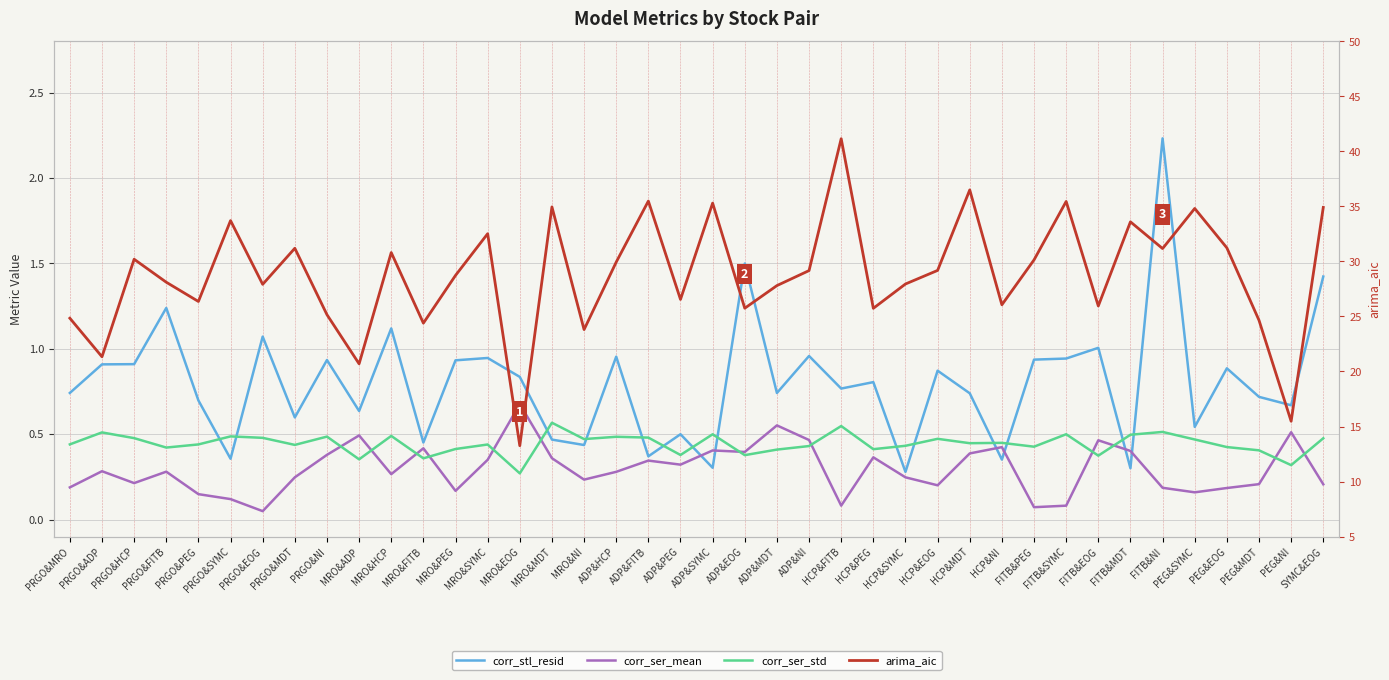

What is the spread (max minus min) of values at PRGO&PEG?

26.2